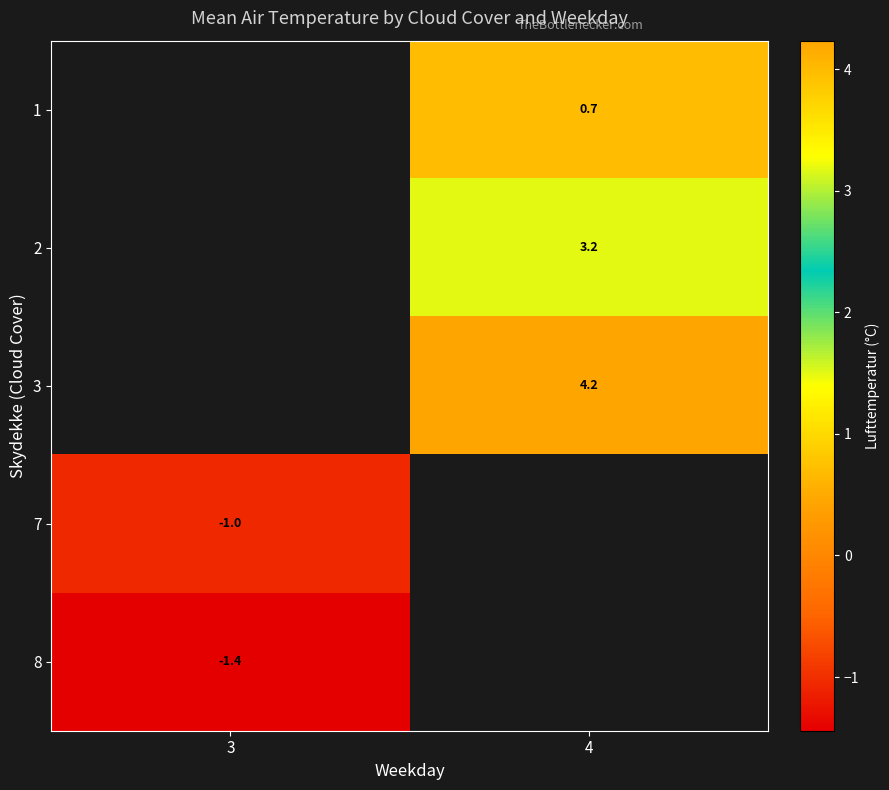

Is the value of 3 at 4 greater than the value of 8 at 3?

Yes